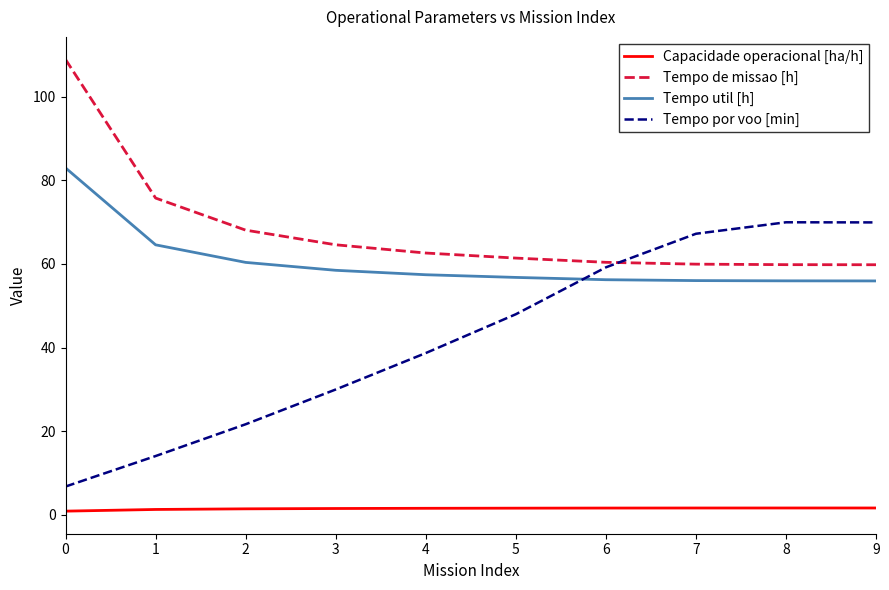

What is the spread (max minus min) of values at 0?

108.0